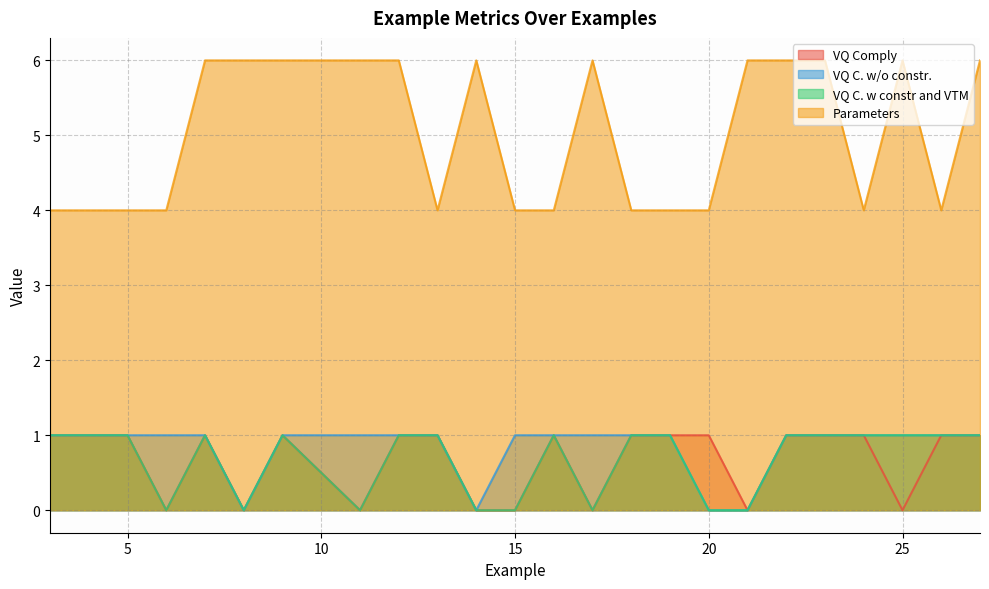

What is the greatest value displayed?

6